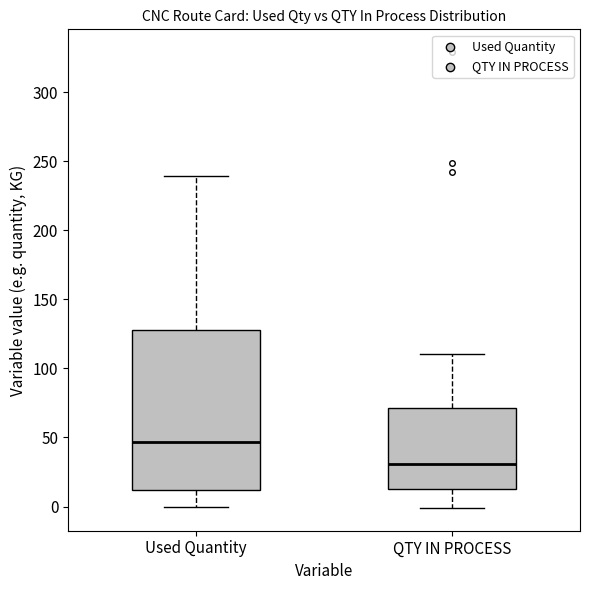

Where does the upper whisker of the box for Used Quantity end on the y-axis? The values are not printed on the chart, so give them approximately, as read against the axis.

240